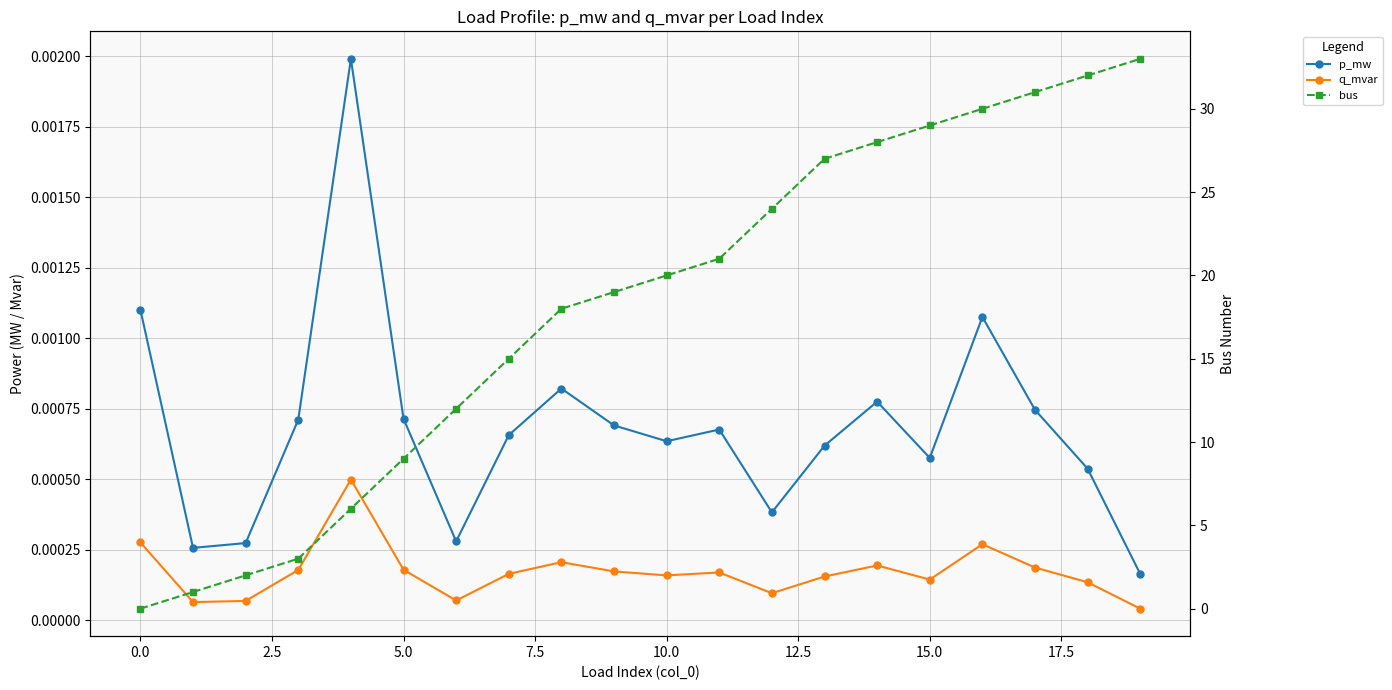

Which series changed the most between 5.0 and 14?

bus